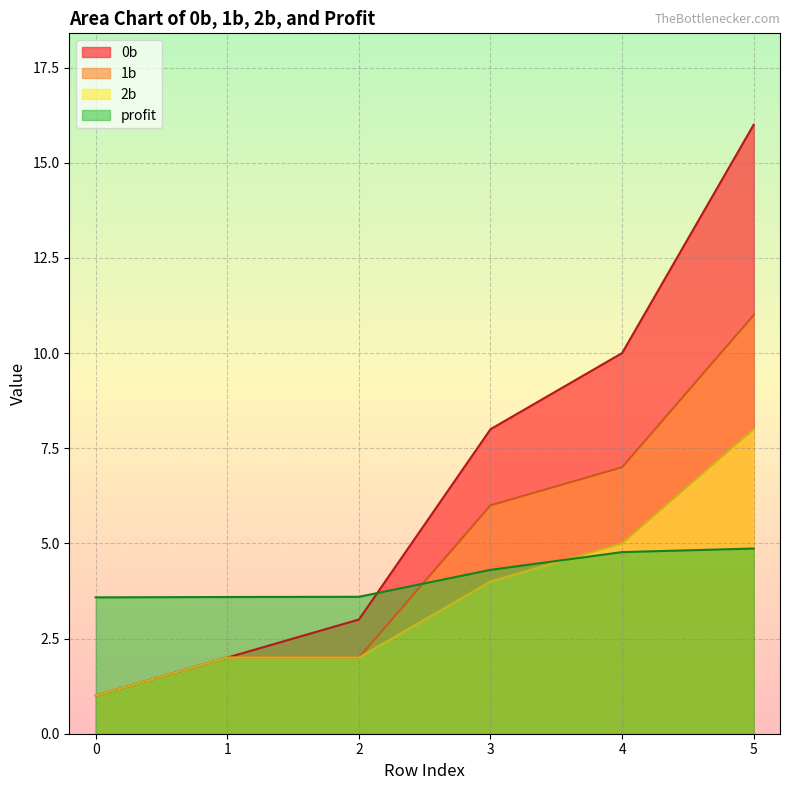

What is the difference between the 2b values at 1 and 0?

1.0